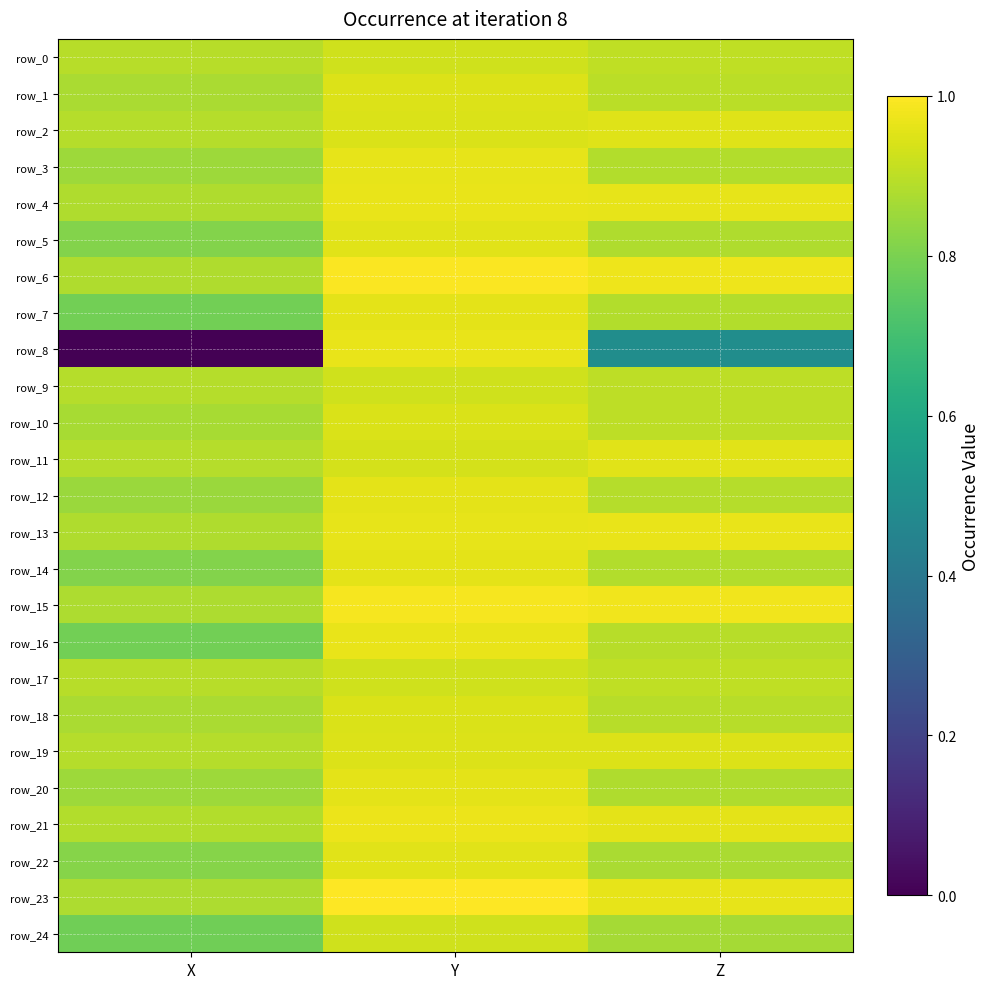

Rank the categories by row_23 value from lowest to highest.

X, Z, Y